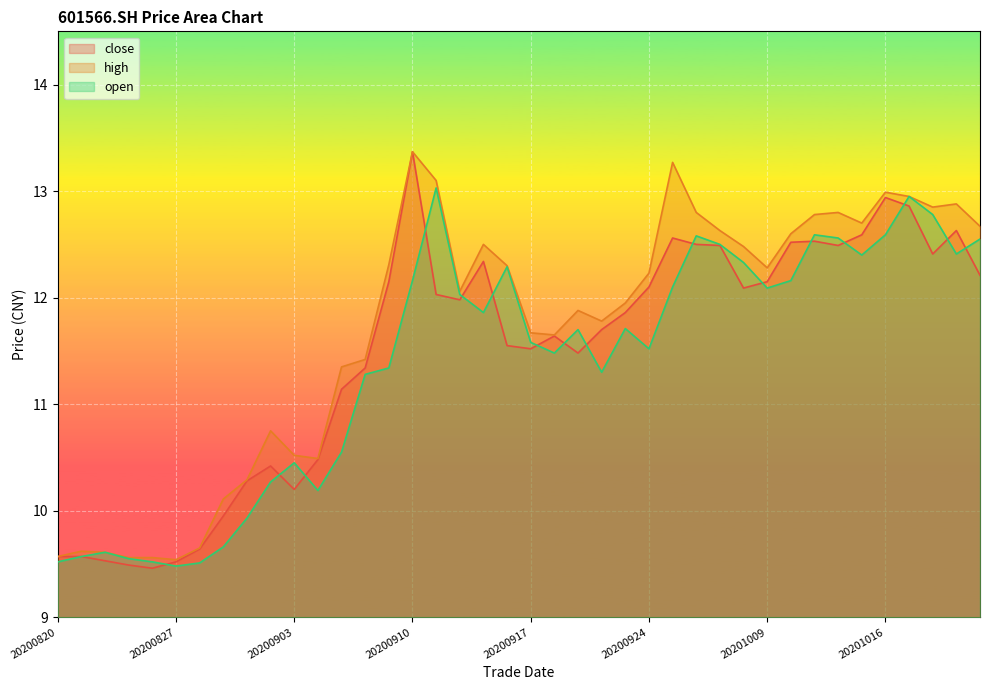

What is the value of the close point at the 1st from the left?

9.6